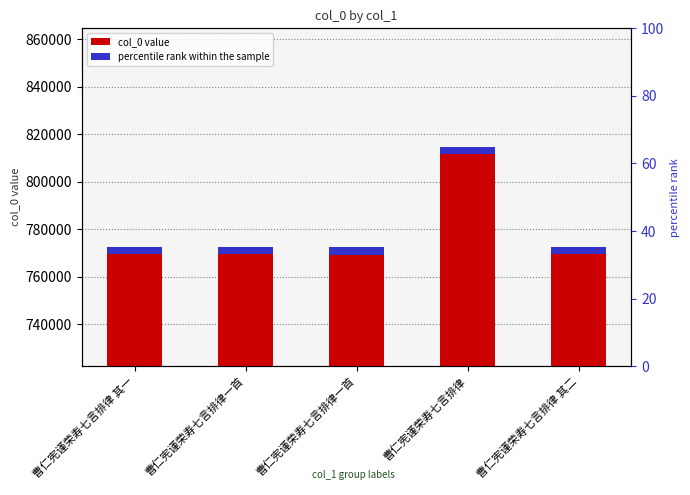

Is it true that the value at 曹仁宪谨荣寿七言排律一首 is 772373?

True